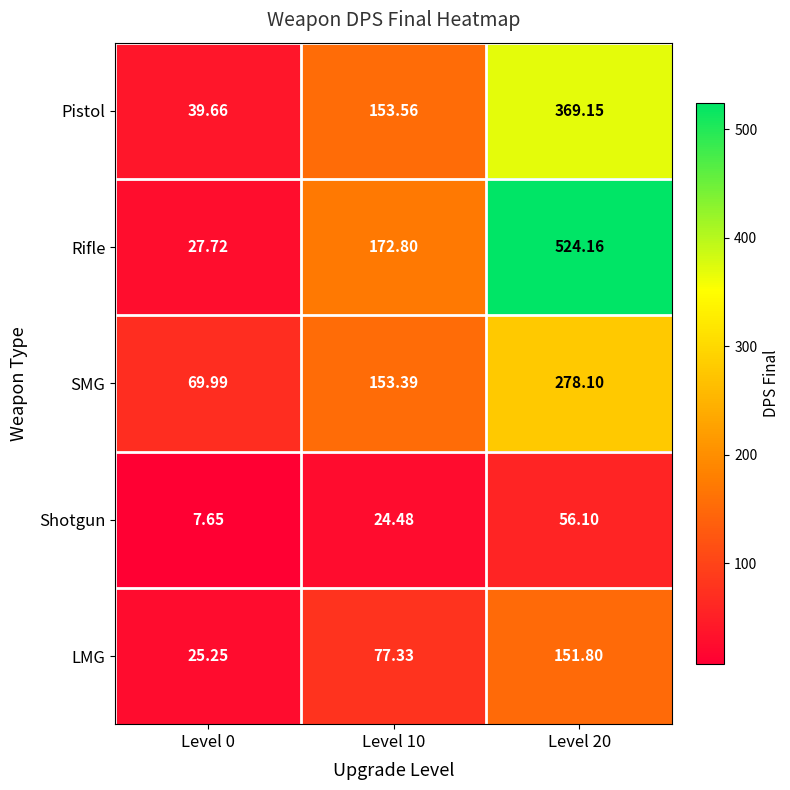

Which series has the largest total across all categories?

Rifle